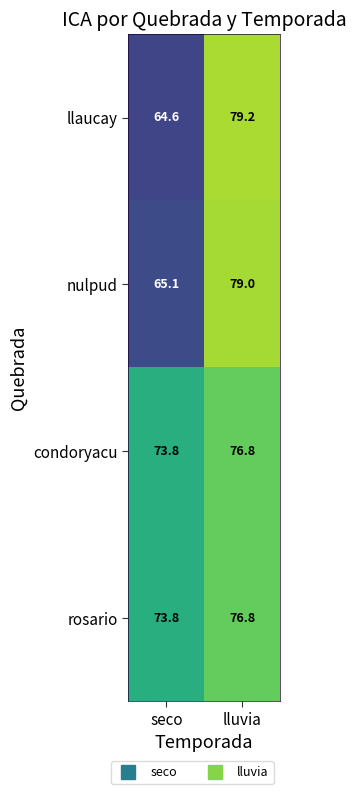

The value of llaucay at seco is 33.7. True or false?

False